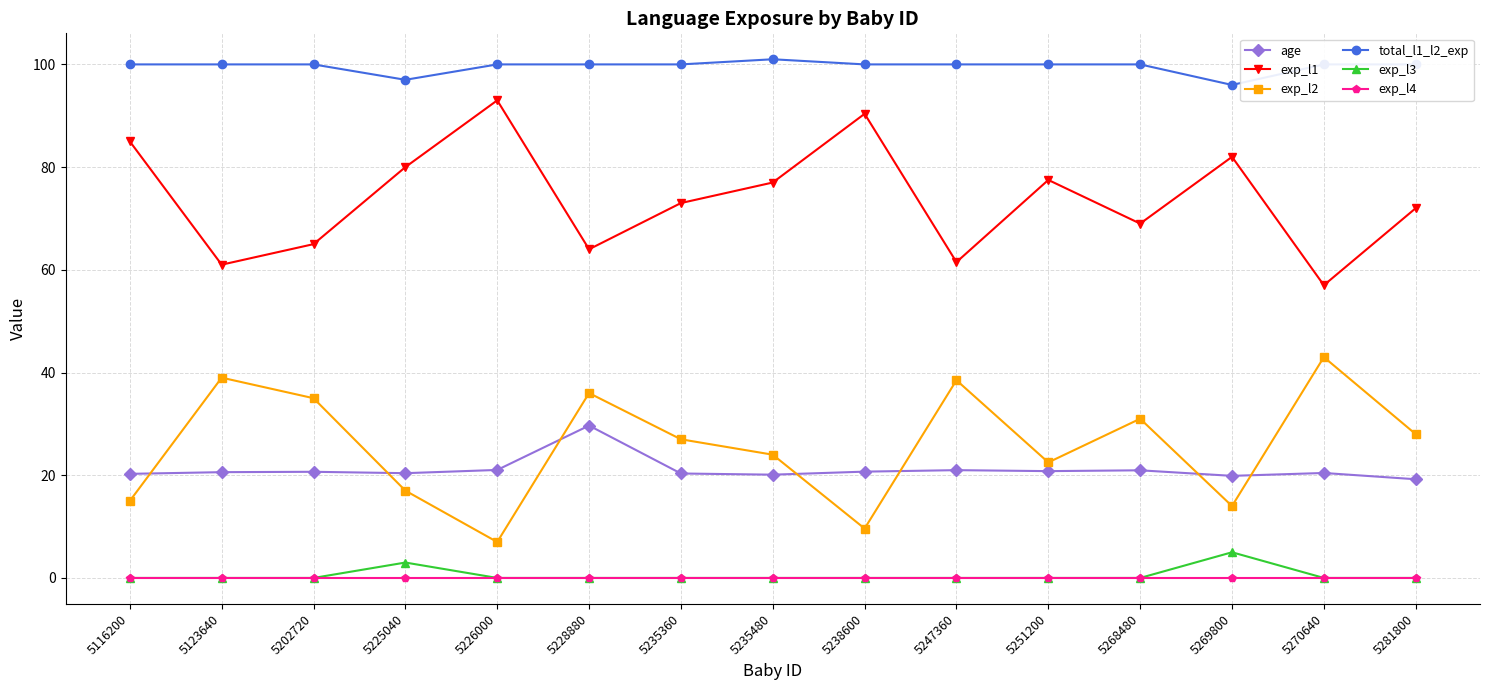

Which category has the highest value in the exp_l2 series?

5270640